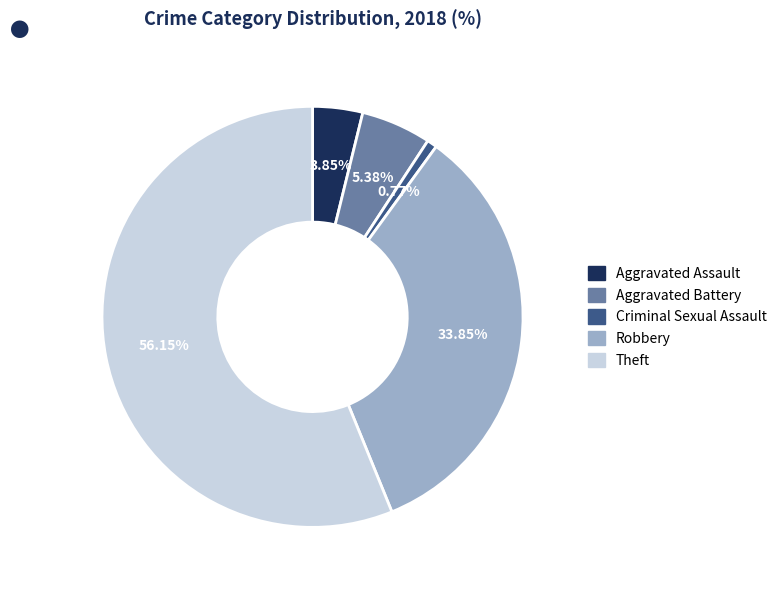

Combined, what portion of the pie is Theft and Aggravated Battery?

61.5%